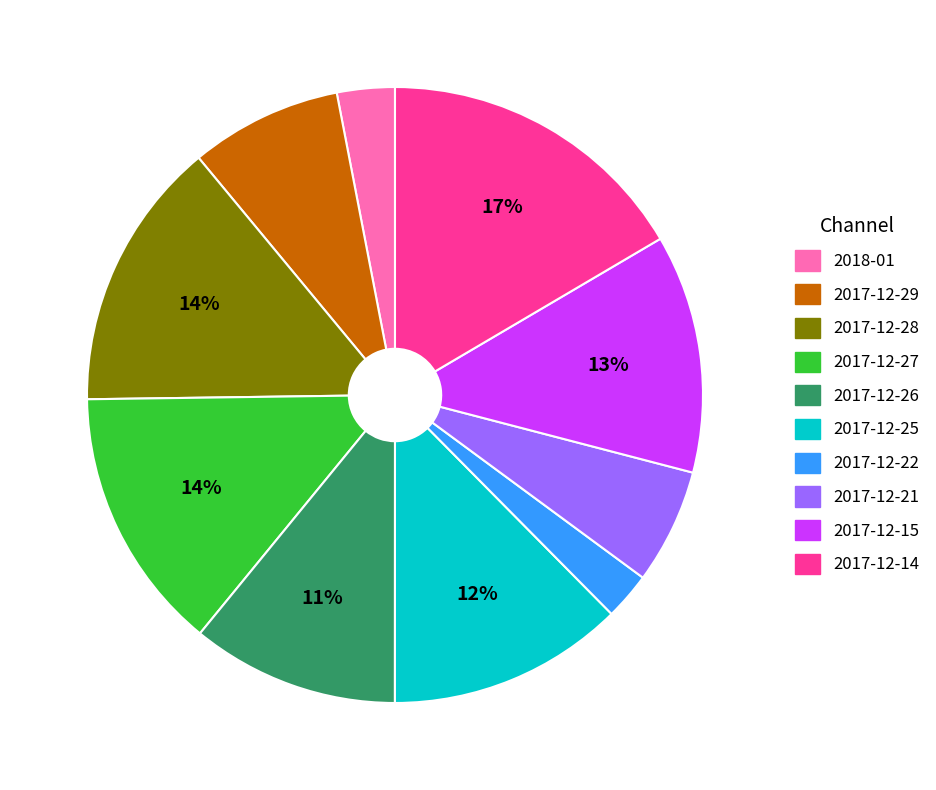

Does 2017-12-28 account for over 50% of the chart?

No